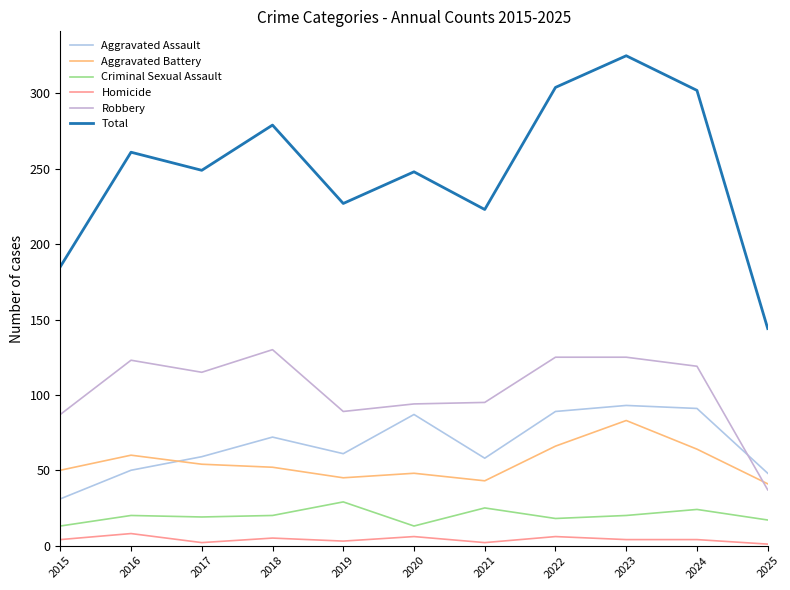

True or false: Robbery and Homicide intersect in this chart.

False